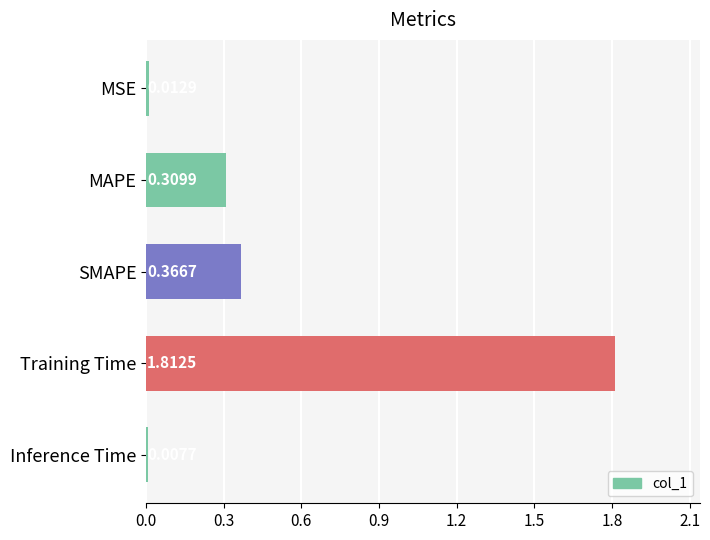

What is the label of the 1st bar from the bottom?

Inference Time